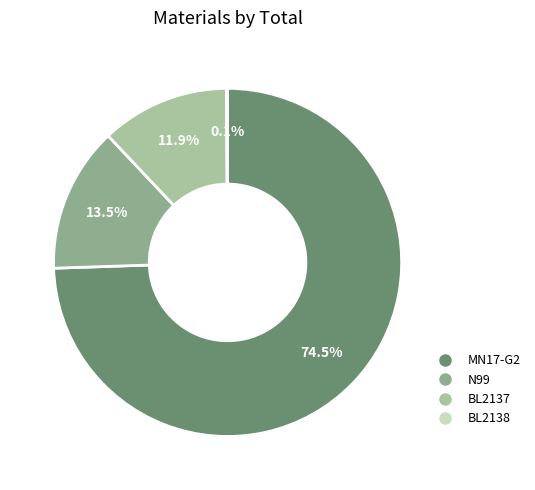

What percentage is the BL2137 slice, to the nearest percent?

12%